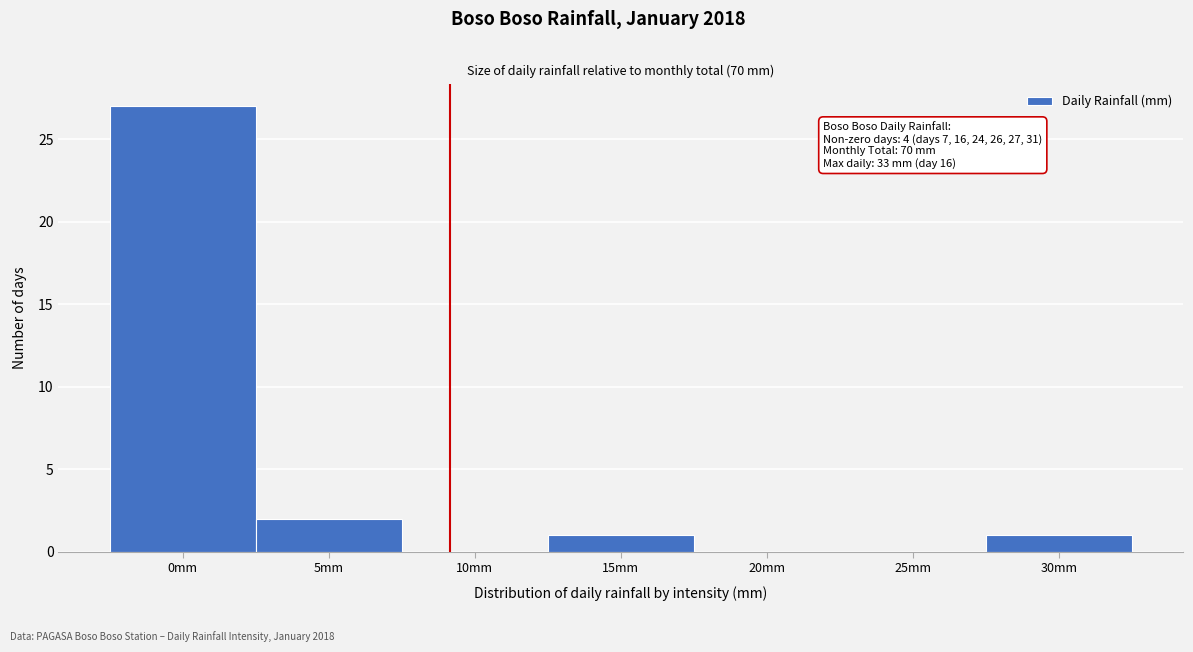

Reading left to right, what are all the values shown in this chart?

0mm=27	5mm=2	10mm=0	15mm=1	20mm=0	25mm=0	30mm=1